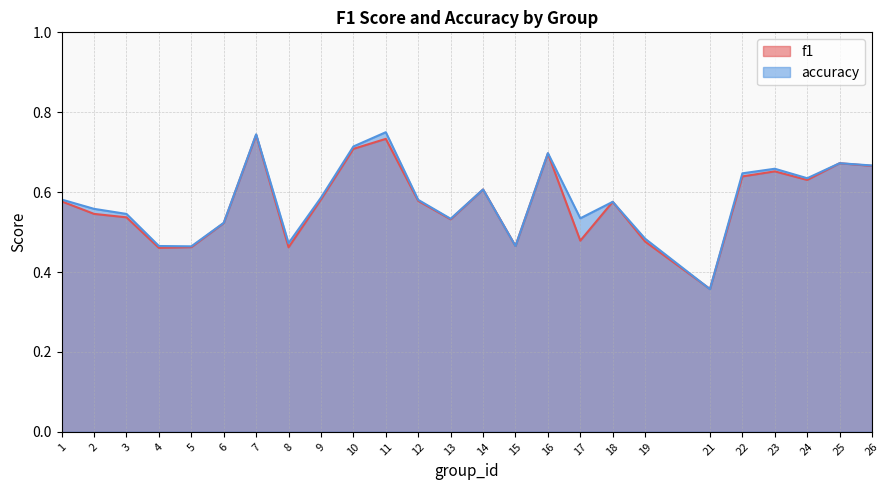

Between 9 and 23, which series saw the biggest shift?

accuracy